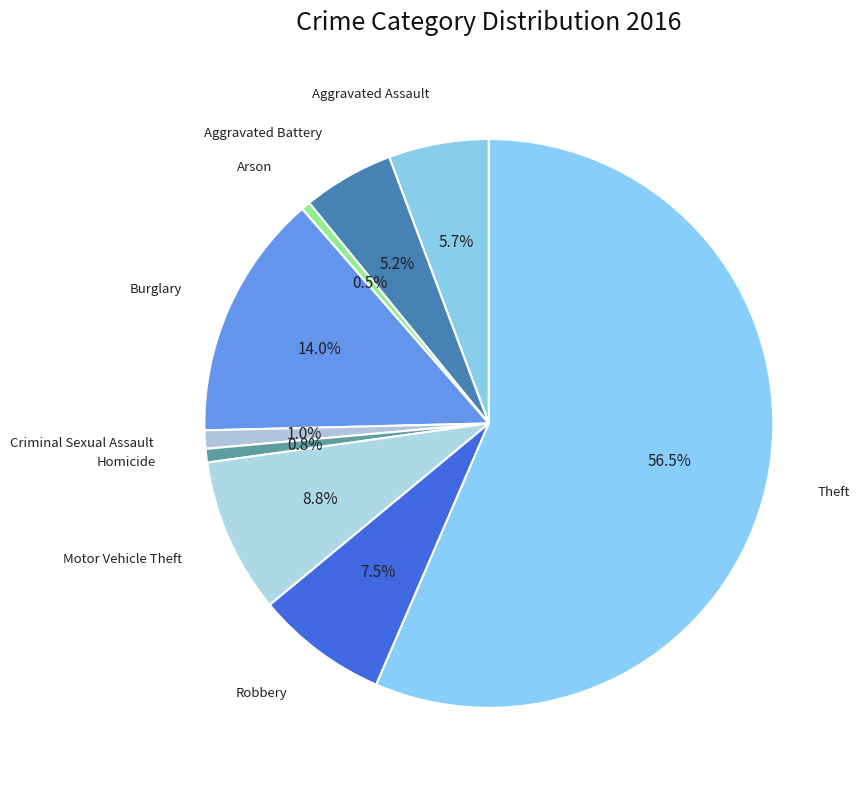

To the nearest percent, what is the average slice percentage?

11%